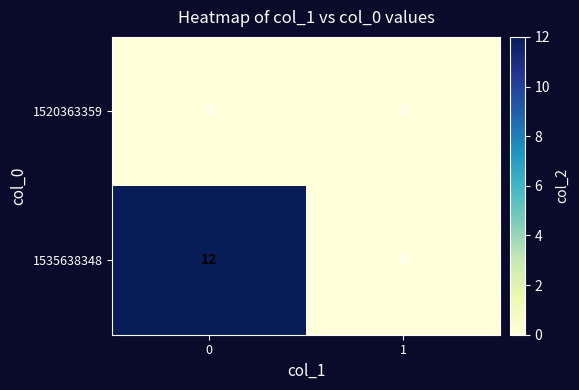

The value of 1520363359 at 1 is 0. True or false?

True